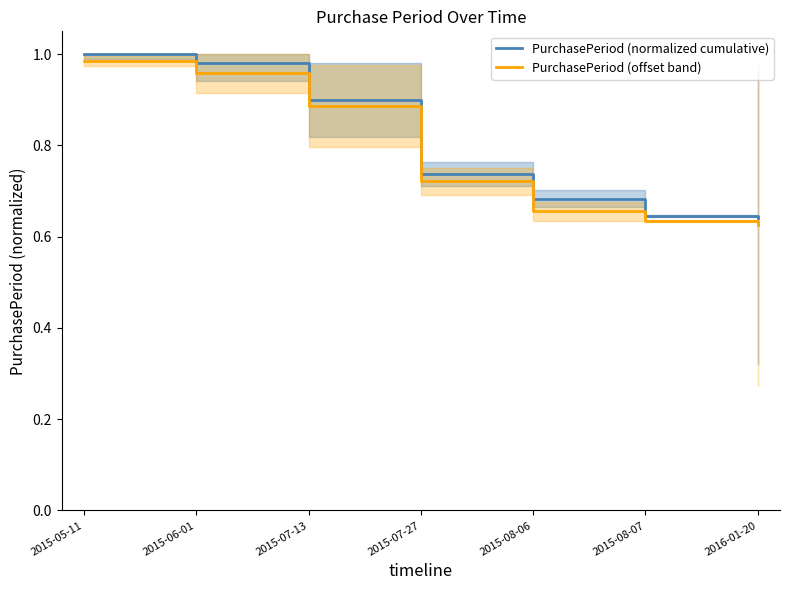

How many data points does each series have?

7